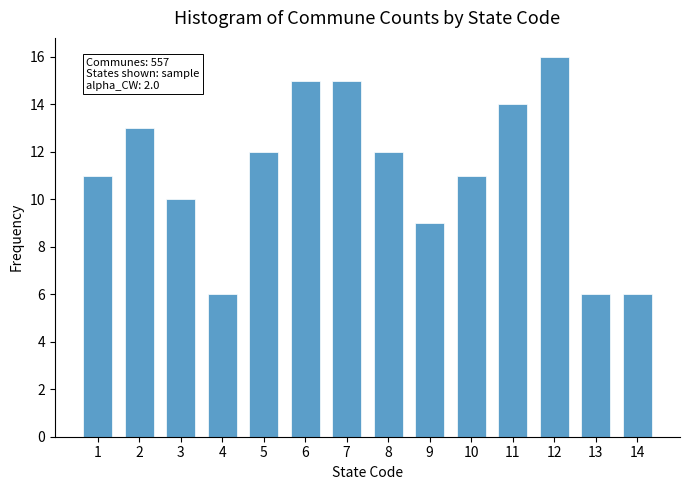

Reading right to left, what are all the values shown in this chart?

14=6	13=6	12=16	11=14	10=11	9=9	8=12	7=15	6=15	5=12	4=6	3=10	2=13	1=11